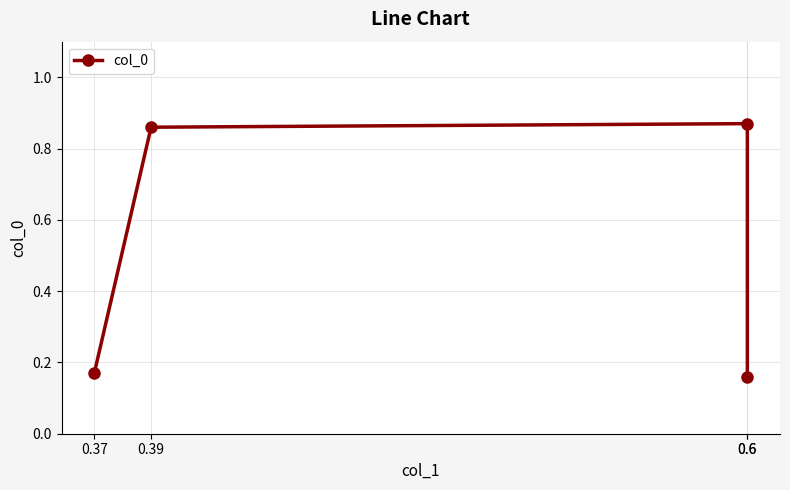

Which category has the lowest value across all series?

0.6